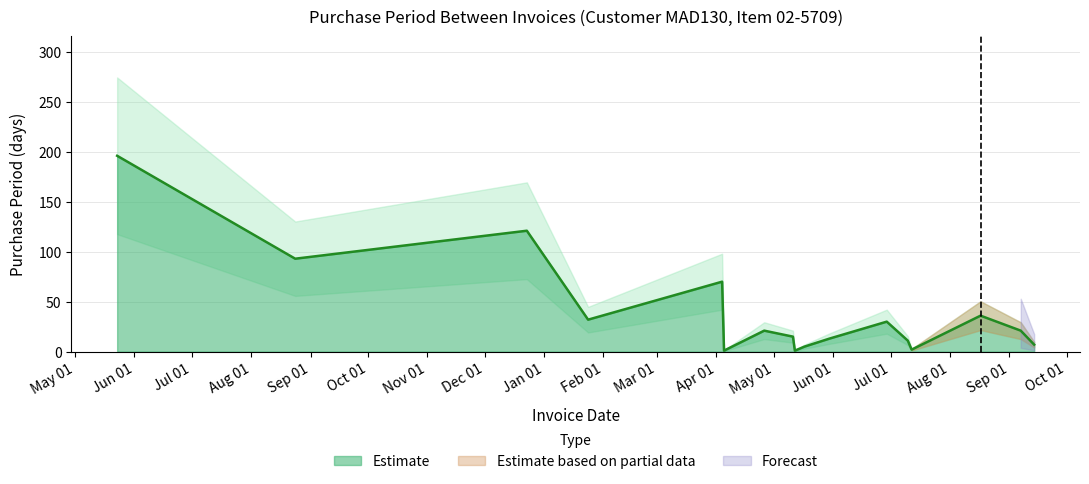

What is the difference between the maximum and minimum values?

195